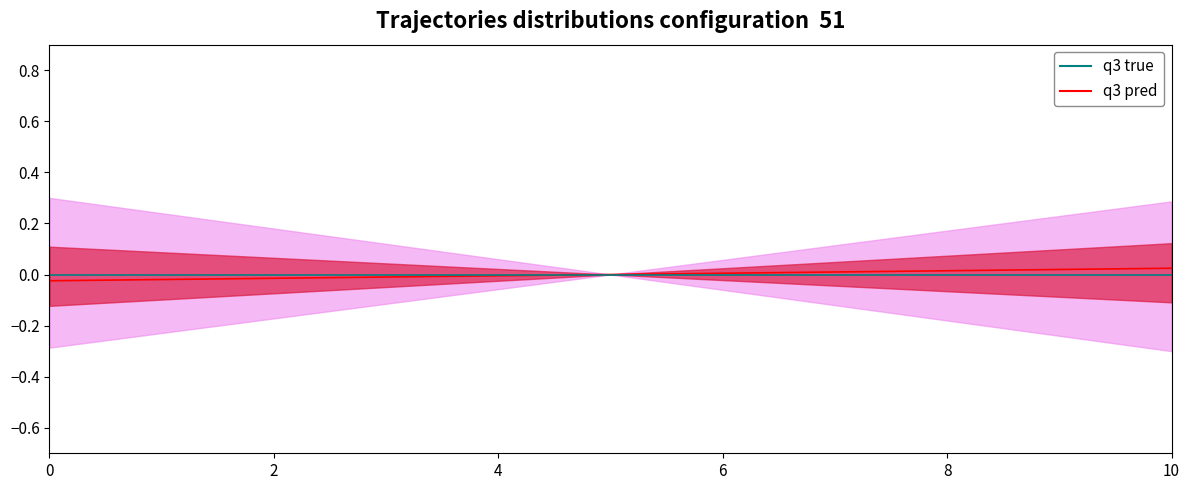

Count the number of categories in the chart.

11